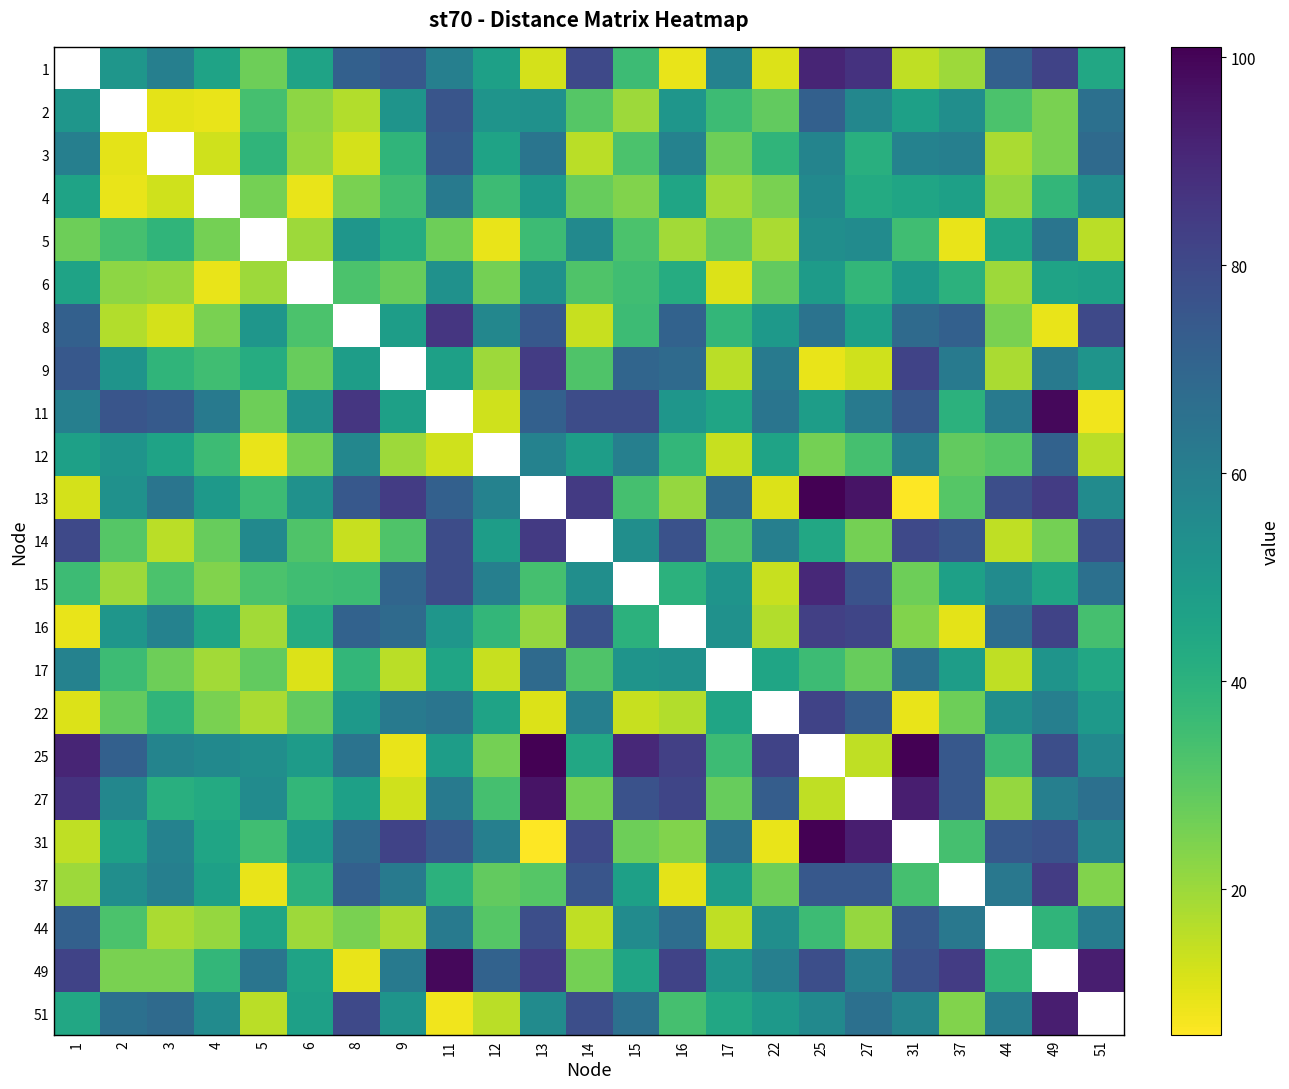

True or false: 3 has a value of 88.2 at 1.

False